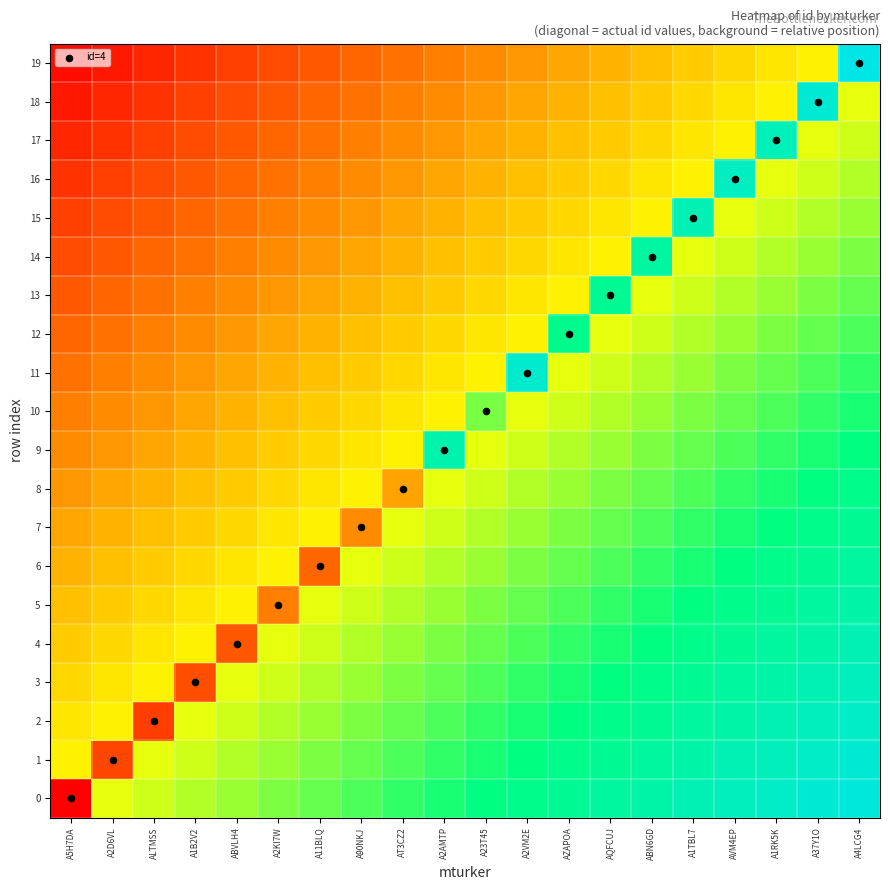

Reading left to right, list all the values displayed in this chart.

0: A5H7DA=0.0	A2D6VL=0.5	ALTMSS=0.6	A1B2V2=0.6	ABVLH4=0.6	A2KI7W=0.6	A11BLQ=0.7	A90NKJ=0.7	AT3CZ2=0.7	A2AMTP=0.7	A23T45=0.8	A2VM2E=0.8	AZAPOA=0.8	AQFCUJ=0.8	ABN6GD=0.8	A1TBL7=0.9	AVM4EP=0.9	A1RK5K=0.9	A37Y1O=0.9	A4LCG4=1.0
1: A5H7DA=0.5	A2D6VL=0.1	ALTMSS=0.5	A1B2V2=0.6	ABVLH4=0.6	A2KI7W=0.6	A11BLQ=0.6	A90NKJ=0.7	AT3CZ2=0.7	A2AMTP=0.7	A23T45=0.7	A2VM2E=0.8	AZAPOA=0.8	AQFCUJ=0.8	ABN6GD=0.8	A1TBL7=0.8	AVM4EP=0.9	A1RK5K=0.9	A37Y1O=0.9	A4LCG4=0.9
2: A5H7DA=0.5	A2D6VL=0.5	ALTMSS=0.1	A1B2V2=0.5	ABVLH4=0.6	A2KI7W=0.6	A11BLQ=0.6	A90NKJ=0.6	AT3CZ2=0.7	A2AMTP=0.7	A23T45=0.7	A2VM2E=0.7	AZAPOA=0.8	AQFCUJ=0.8	ABN6GD=0.8	A1TBL7=0.8	AVM4EP=0.8	A1RK5K=0.9	A37Y1O=0.9	A4LCG4=0.9
3: A5H7DA=0.4	A2D6VL=0.5	ALTMSS=0.5	A1B2V2=0.2	ABVLH4=0.5	A2KI7W=0.6	A11BLQ=0.6	A90NKJ=0.6	AT3CZ2=0.6	A2AMTP=0.7	A23T45=0.7	A2VM2E=0.7	AZAPOA=0.7	AQFCUJ=0.8	ABN6GD=0.8	A1TBL7=0.8	AVM4EP=0.8	A1RK5K=0.8	A37Y1O=0.9	A4LCG4=0.9
4: A5H7DA=0.4	A2D6VL=0.4	ALTMSS=0.5	A1B2V2=0.5	ABVLH4=0.2	A2KI7W=0.5	A11BLQ=0.6	A90NKJ=0.6	AT3CZ2=0.6	A2AMTP=0.6	A23T45=0.7	A2VM2E=0.7	AZAPOA=0.7	AQFCUJ=0.7	ABN6GD=0.8	A1TBL7=0.8	AVM4EP=0.8	A1RK5K=0.8	A37Y1O=0.8	A4LCG4=0.9
5: A5H7DA=0.4	A2D6VL=0.4	ALTMSS=0.4	A1B2V2=0.5	ABVLH4=0.5	A2KI7W=0.2	A11BLQ=0.5	A90NKJ=0.6	AT3CZ2=0.6	A2AMTP=0.6	A23T45=0.6	A2VM2E=0.7	AZAPOA=0.7	AQFCUJ=0.7	ABN6GD=0.7	A1TBL7=0.8	AVM4EP=0.8	A1RK5K=0.8	A37Y1O=0.8	A4LCG4=0.8
6: A5H7DA=0.3	A2D6VL=0.4	ALTMSS=0.4	A1B2V2=0.4	ABVLH4=0.5	A2KI7W=0.5	A11BLQ=0.2	A90NKJ=0.5	AT3CZ2=0.6	A2AMTP=0.6	A23T45=0.6	A2VM2E=0.6	AZAPOA=0.7	AQFCUJ=0.7	ABN6GD=0.7	A1TBL7=0.7	AVM4EP=0.8	A1RK5K=0.8	A37Y1O=0.8	A4LCG4=0.8
7: A5H7DA=0.3	A2D6VL=0.3	ALTMSS=0.4	A1B2V2=0.4	ABVLH4=0.4	A2KI7W=0.5	A11BLQ=0.5	A90NKJ=0.3	AT3CZ2=0.5	A2AMTP=0.6	A23T45=0.6	A2VM2E=0.6	AZAPOA=0.6	AQFCUJ=0.7	ABN6GD=0.7	A1TBL7=0.7	AVM4EP=0.7	A1RK5K=0.8	A37Y1O=0.8	A4LCG4=0.8
8: A5H7DA=0.3	A2D6VL=0.3	ALTMSS=0.3	A1B2V2=0.4	ABVLH4=0.4	A2KI7W=0.4	A11BLQ=0.5	A90NKJ=0.5	AT3CZ2=0.3	A2AMTP=0.5	A23T45=0.6	A2VM2E=0.6	AZAPOA=0.6	AQFCUJ=0.6	ABN6GD=0.7	A1TBL7=0.7	AVM4EP=0.7	A1RK5K=0.7	A37Y1O=0.8	A4LCG4=0.8
9: A5H7DA=0.3	A2D6VL=0.3	ALTMSS=0.3	A1B2V2=0.3	ABVLH4=0.4	A2KI7W=0.4	A11BLQ=0.4	A90NKJ=0.5	AT3CZ2=0.5	A2AMTP=0.9	A23T45=0.5	A2VM2E=0.6	AZAPOA=0.6	AQFCUJ=0.6	ABN6GD=0.6	A1TBL7=0.7	AVM4EP=0.7	A1RK5K=0.7	A37Y1O=0.7	A4LCG4=0.8
10: A5H7DA=0.2	A2D6VL=0.3	ALTMSS=0.3	A1B2V2=0.3	ABVLH4=0.3	A2KI7W=0.4	A11BLQ=0.4	A90NKJ=0.4	AT3CZ2=0.5	A2AMTP=0.5	A23T45=0.6	A2VM2E=0.5	AZAPOA=0.6	AQFCUJ=0.6	ABN6GD=0.6	A1TBL7=0.6	AVM4EP=0.7	A1RK5K=0.7	A37Y1O=0.7	A4LCG4=0.7
11: A5H7DA=0.2	A2D6VL=0.2	ALTMSS=0.3	A1B2V2=0.3	ABVLH4=0.3	A2KI7W=0.3	A11BLQ=0.4	A90NKJ=0.4	AT3CZ2=0.4	A2AMTP=0.5	A23T45=0.5	A2VM2E=0.9	AZAPOA=0.5	AQFCUJ=0.6	ABN6GD=0.6	A1TBL7=0.6	AVM4EP=0.6	A1RK5K=0.7	A37Y1O=0.7	A4LCG4=0.7
12: A5H7DA=0.2	A2D6VL=0.2	ALTMSS=0.2	A1B2V2=0.3	ABVLH4=0.3	A2KI7W=0.3	A11BLQ=0.3	A90NKJ=0.4	AT3CZ2=0.4	A2AMTP=0.4	A23T45=0.5	A2VM2E=0.5	AZAPOA=0.8	AQFCUJ=0.5	ABN6GD=0.6	A1TBL7=0.6	AVM4EP=0.6	A1RK5K=0.6	A37Y1O=0.7	A4LCG4=0.7
13: A5H7DA=0.2	A2D6VL=0.2	ALTMSS=0.2	A1B2V2=0.2	ABVLH4=0.3	A2KI7W=0.3	A11BLQ=0.3	A90NKJ=0.3	AT3CZ2=0.4	A2AMTP=0.4	A23T45=0.4	A2VM2E=0.5	AZAPOA=0.5	AQFCUJ=0.8	ABN6GD=0.5	A1TBL7=0.6	AVM4EP=0.6	A1RK5K=0.6	A37Y1O=0.6	A4LCG4=0.7
14: A5H7DA=0.2	A2D6VL=0.2	ALTMSS=0.2	A1B2V2=0.2	ABVLH4=0.2	A2KI7W=0.3	A11BLQ=0.3	A90NKJ=0.3	AT3CZ2=0.3	A2AMTP=0.4	A23T45=0.4	A2VM2E=0.4	AZAPOA=0.5	AQFCUJ=0.5	ABN6GD=0.8	A1TBL7=0.5	AVM4EP=0.6	A1RK5K=0.6	A37Y1O=0.6	A4LCG4=0.6
15: A5H7DA=0.1	A2D6VL=0.2	ALTMSS=0.2	A1B2V2=0.2	ABVLH4=0.2	A2KI7W=0.2	A11BLQ=0.3	A90NKJ=0.3	AT3CZ2=0.3	A2AMTP=0.3	A23T45=0.4	A2VM2E=0.4	AZAPOA=0.4	AQFCUJ=0.5	ABN6GD=0.5	A1TBL7=0.9	AVM4EP=0.5	A1RK5K=0.6	A37Y1O=0.6	A4LCG4=0.6
16: A5H7DA=0.1	A2D6VL=0.1	ALTMSS=0.2	A1B2V2=0.2	ABVLH4=0.2	A2KI7W=0.2	A11BLQ=0.2	A90NKJ=0.3	AT3CZ2=0.3	A2AMTP=0.3	A23T45=0.3	A2VM2E=0.4	AZAPOA=0.4	AQFCUJ=0.4	ABN6GD=0.5	A1TBL7=0.5	AVM4EP=0.9	A1RK5K=0.5	A37Y1O=0.6	A4LCG4=0.6
17: A5H7DA=0.1	A2D6VL=0.1	ALTMSS=0.1	A1B2V2=0.2	ABVLH4=0.2	A2KI7W=0.2	A11BLQ=0.2	A90NKJ=0.2	AT3CZ2=0.3	A2AMTP=0.3	A23T45=0.3	A2VM2E=0.3	AZAPOA=0.4	AQFCUJ=0.4	ABN6GD=0.4	A1TBL7=0.5	AVM4EP=0.5	A1RK5K=0.9	A37Y1O=0.5	A4LCG4=0.6
18: A5H7DA=0.0	A2D6VL=0.1	ALTMSS=0.1	A1B2V2=0.1	ABVLH4=0.2	A2KI7W=0.2	A11BLQ=0.2	A90NKJ=0.2	AT3CZ2=0.2	A2AMTP=0.3	A23T45=0.3	A2VM2E=0.3	AZAPOA=0.3	AQFCUJ=0.4	ABN6GD=0.4	A1TBL7=0.4	AVM4EP=0.5	A1RK5K=0.5	A37Y1O=1.0	A4LCG4=0.5
19: A5H7DA=0.0	A2D6VL=0.0	ALTMSS=0.1	A1B2V2=0.1	ABVLH4=0.1	A2KI7W=0.2	A11BLQ=0.2	A90NKJ=0.2	AT3CZ2=0.2	A2AMTP=0.2	A23T45=0.3	A2VM2E=0.3	AZAPOA=0.3	AQFCUJ=0.3	ABN6GD=0.4	A1TBL7=0.4	AVM4EP=0.4	A1RK5K=0.5	A37Y1O=0.5	A4LCG4=1.0